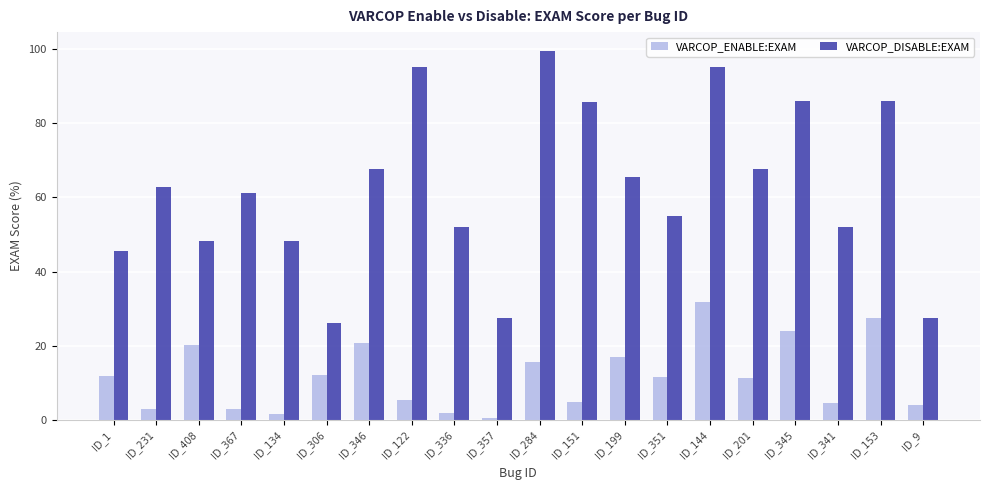

Which series has the largest range (max minus min)?

VARCOP_DISABLE:EXAM